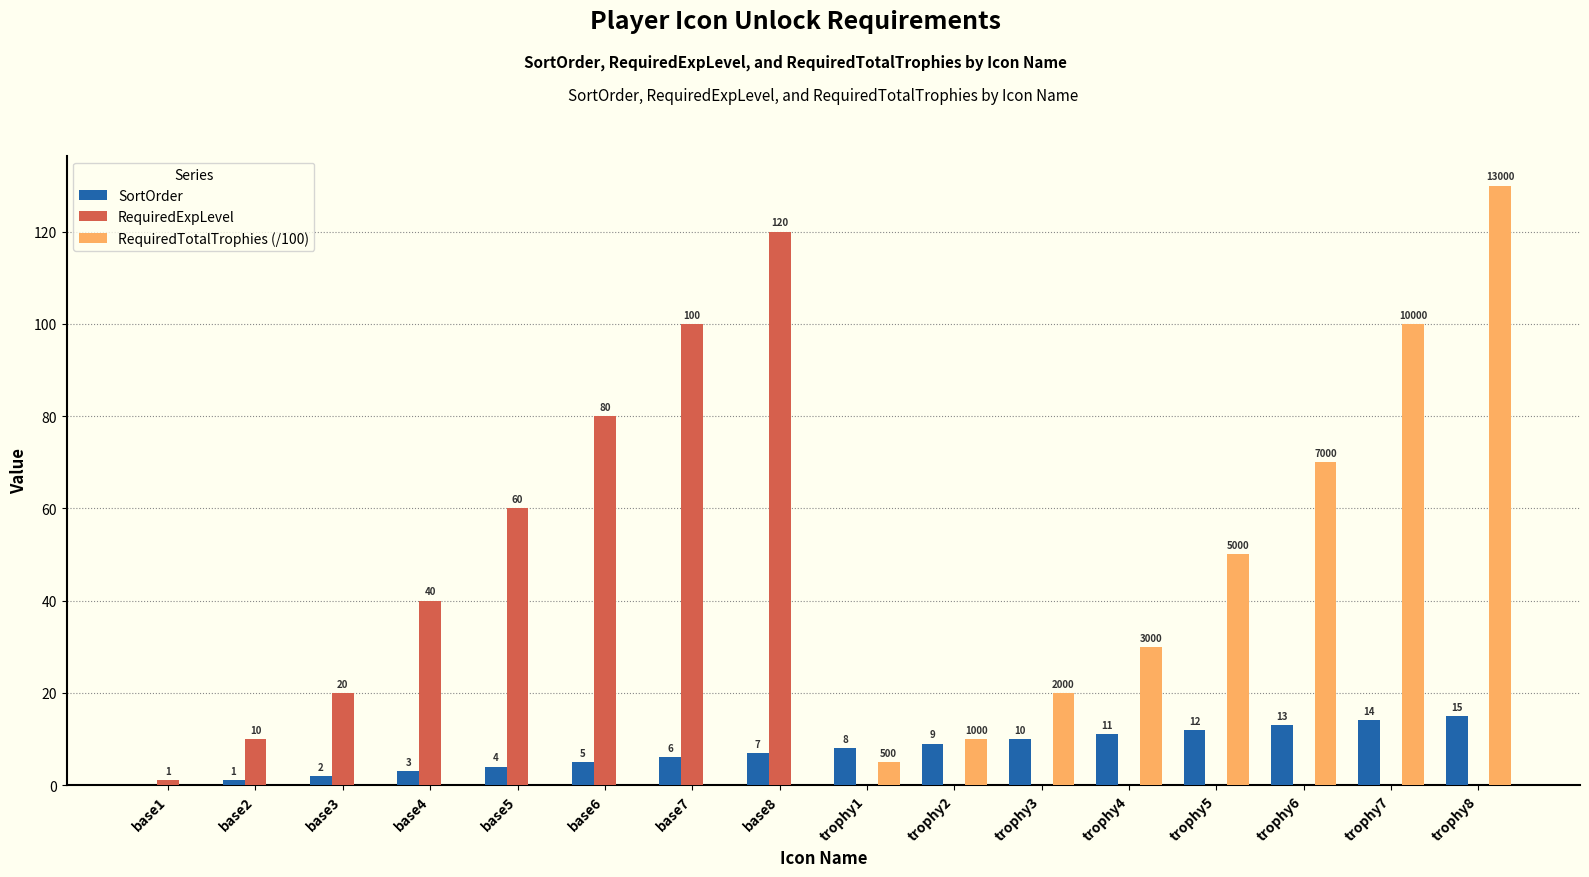

What is the highest value of the RequiredExpLevel series?

120